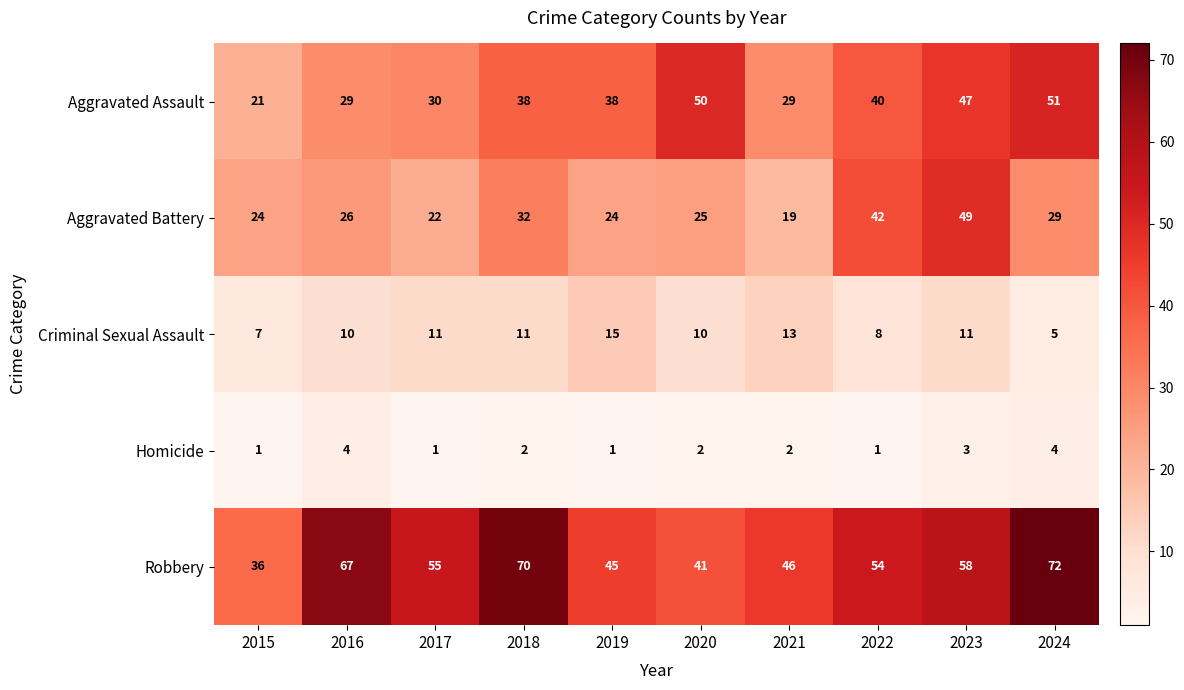

At which label does Criminal Sexual Assault reach its peak?

2019